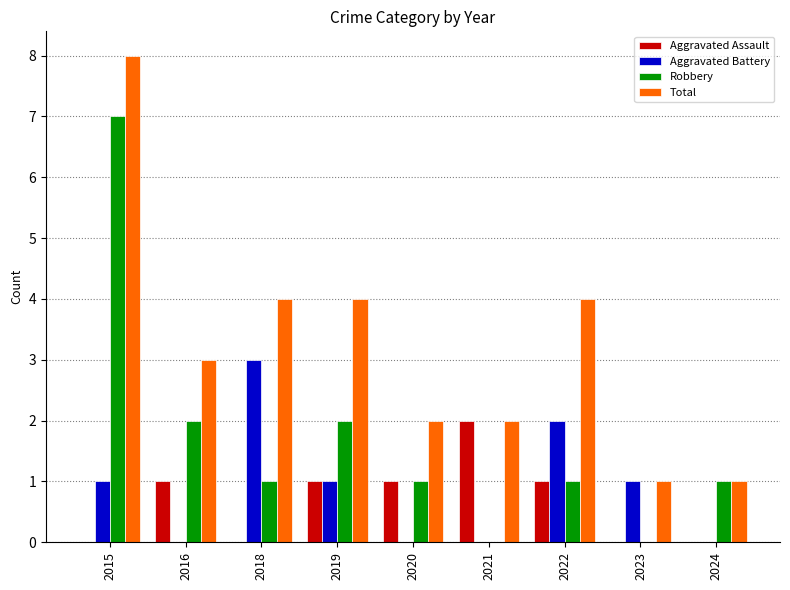

What is the sum of all Total values?

29